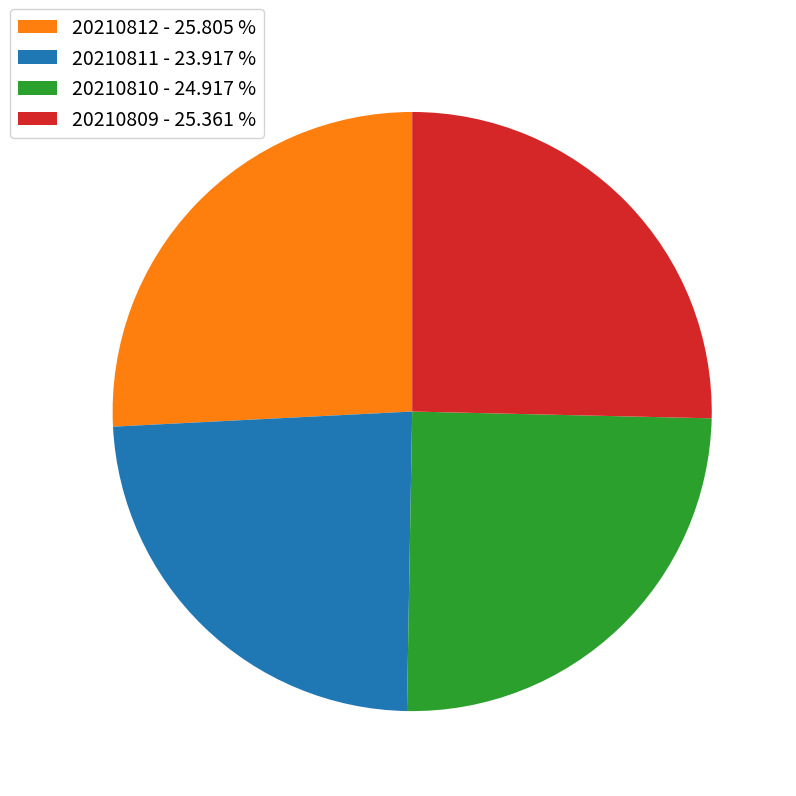

Do 20210810 - 24.917 % and 20210811 - 23.917 % together represent more than half of the pie?

No